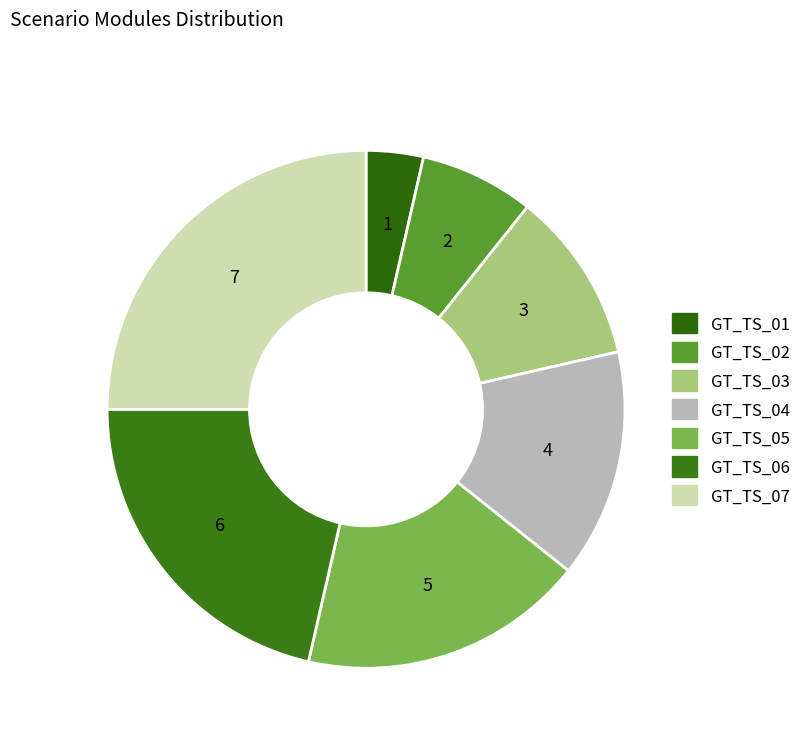

How many slices are in this pie chart?

7